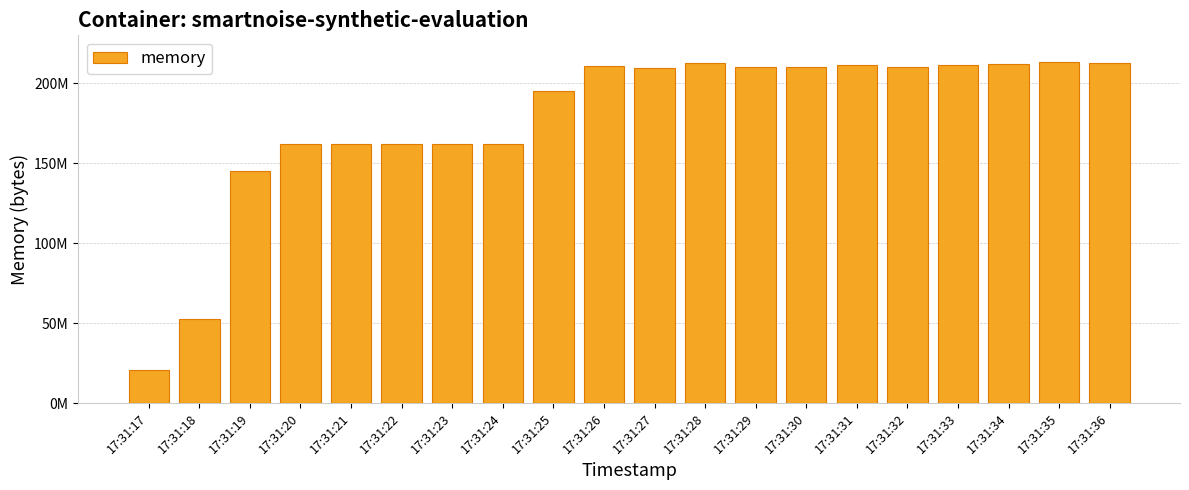

Rank the categories by value from highest to lowest.

17:31:35, 17:31:28, 17:31:36, 17:31:34, 17:31:33, 17:31:31, 17:31:26, 17:31:32, 17:31:29, 17:31:30, 17:31:27, 17:31:25, 17:31:24, 17:31:22, 17:31:23, 17:31:21, 17:31:20, 17:31:19, 17:31:18, 17:31:17